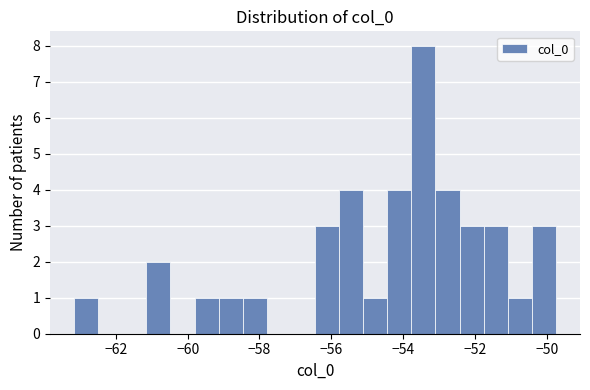

Around what value on the x-axis is the tallest bar? Give the approximate position of its centre, as read against the axis.

-53.4